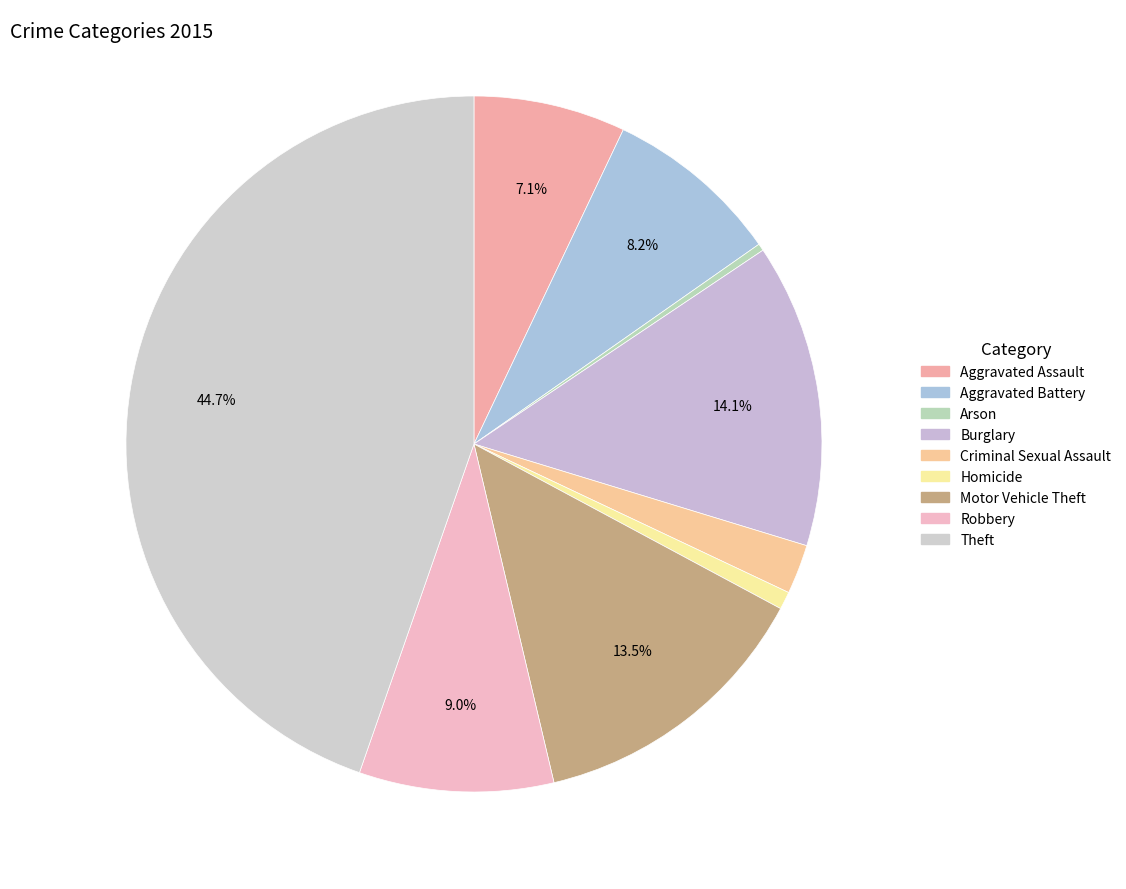

To the nearest percent, what is the combined percentage of Motor Vehicle Theft and Aggravated Battery?

22%